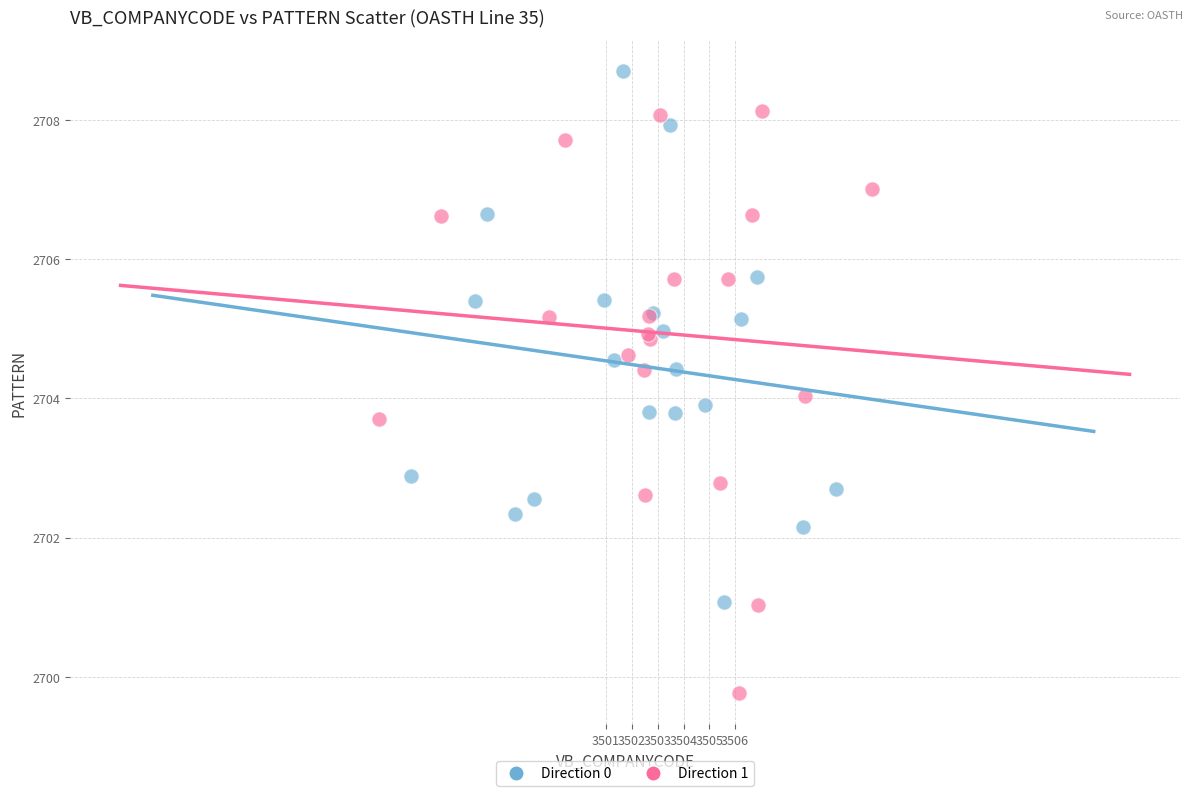

Which series reaches the minimum Y coordinate?

Direction 1